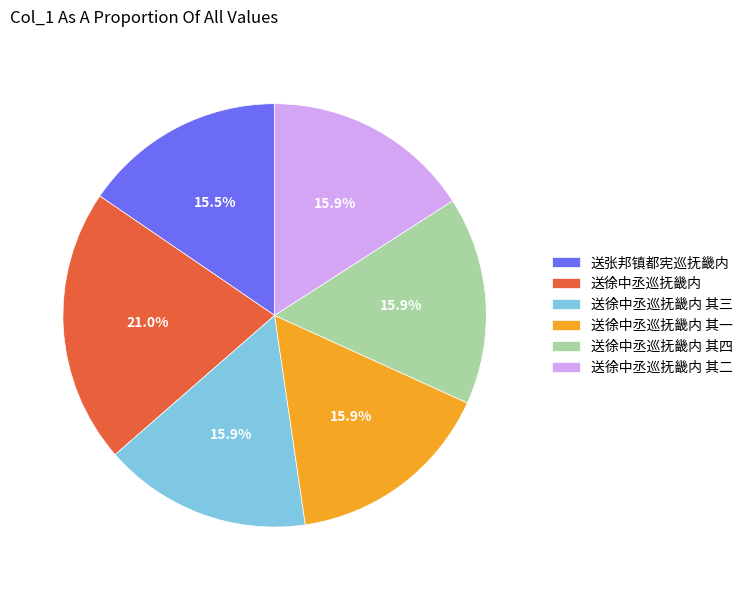

What is the total percentage of 送徐中丞巡抚畿内 其二 and 送徐中丞巡抚畿内 其四?

31.8%